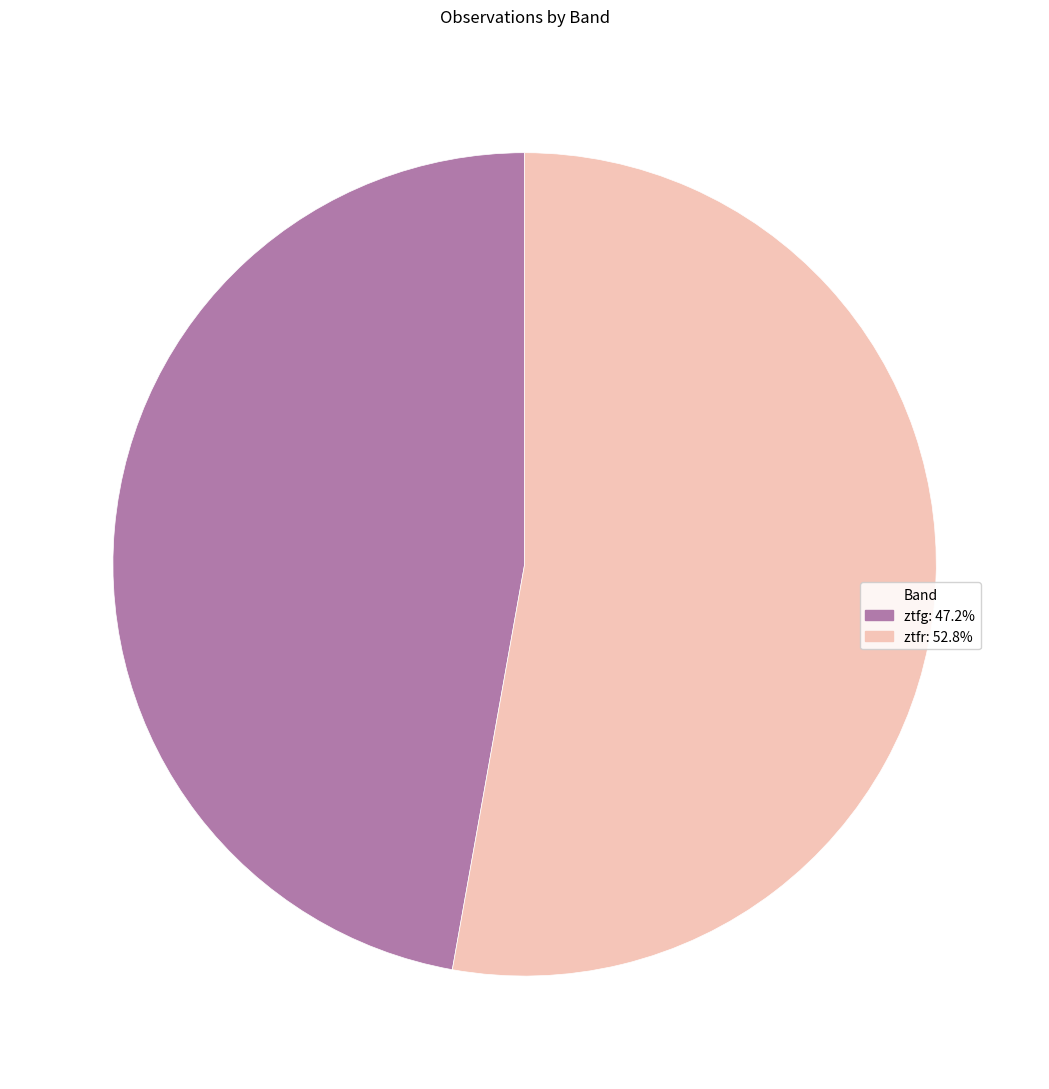

Is the sum of ztfg and ztfr greater than half?

Yes